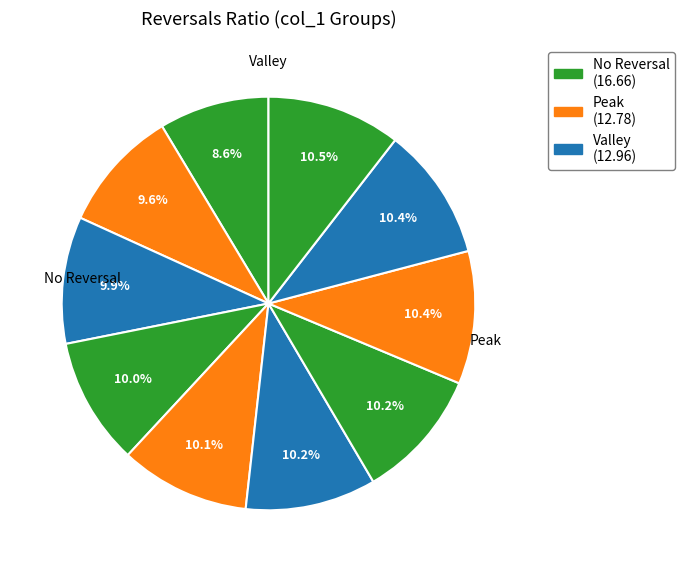

Count the number of slices in the pie.

10